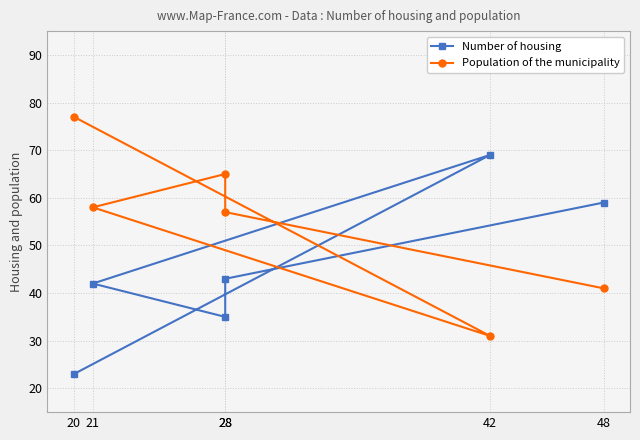

What is the value of the Number of housing point at the 3rd from the left?

43